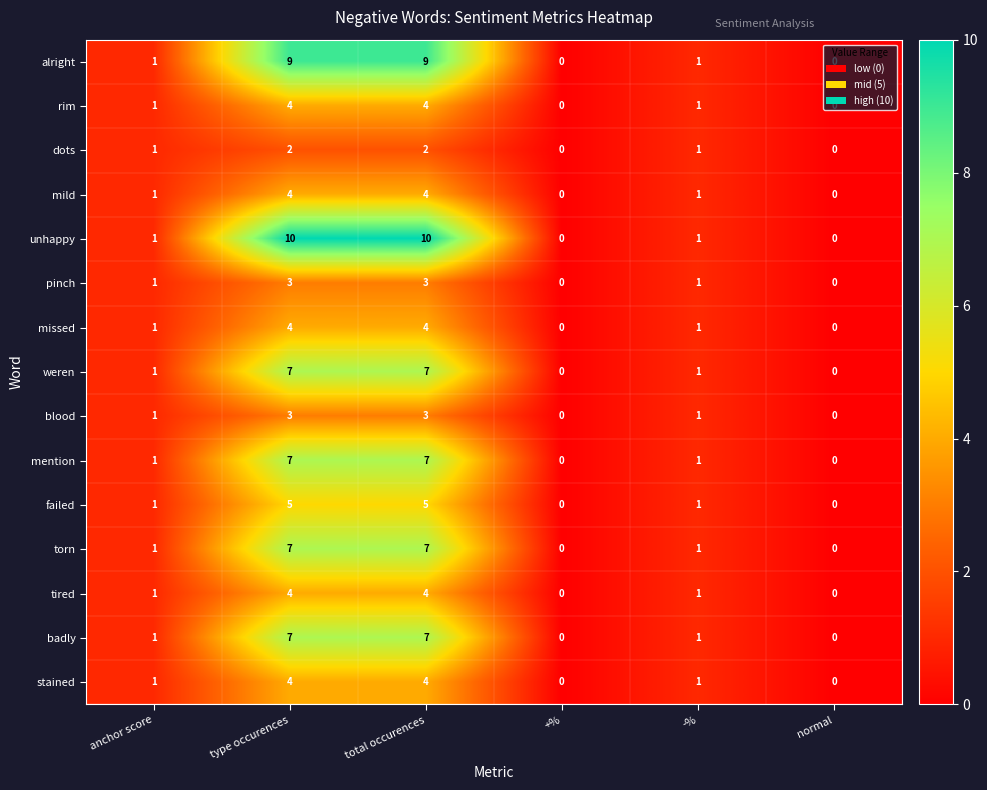

Which series changed the most between type occurences and +%?

unhappy